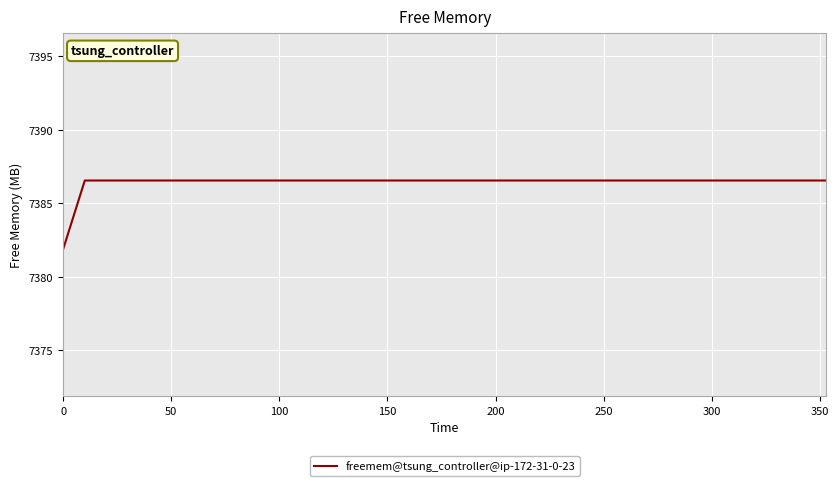

What is the smallest value displayed?

7381.9